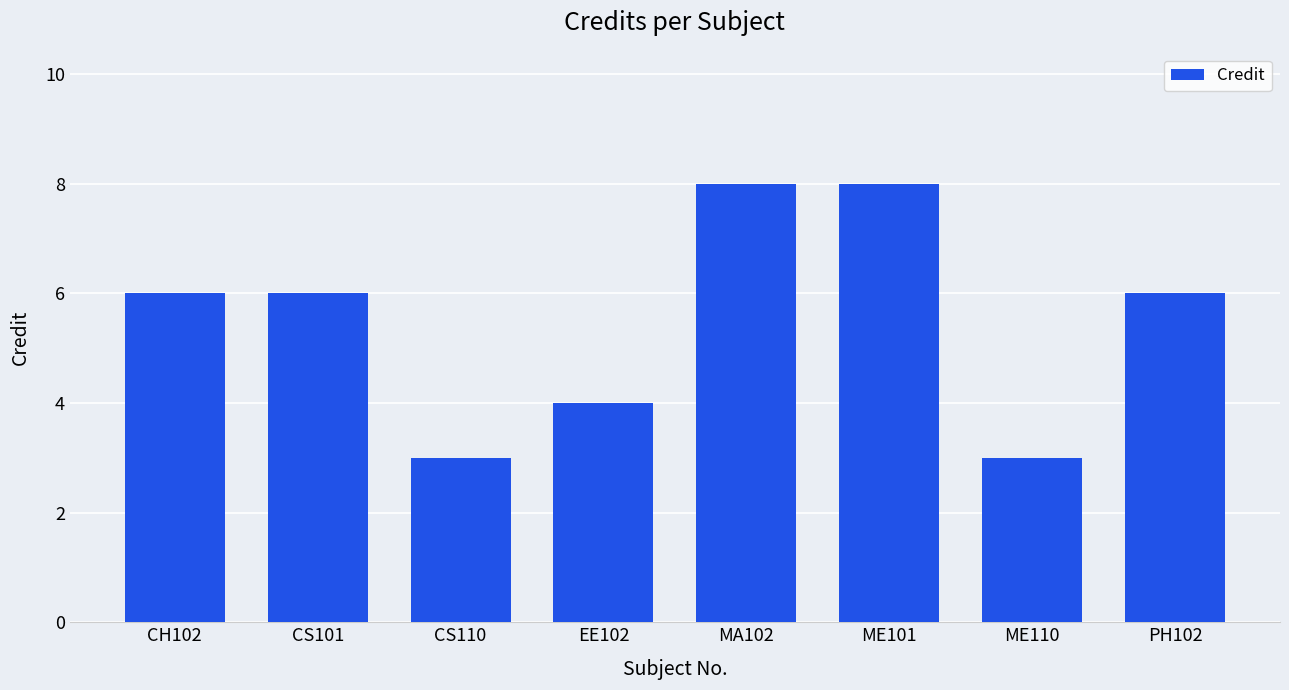

What is the approximate value at PH102?

6